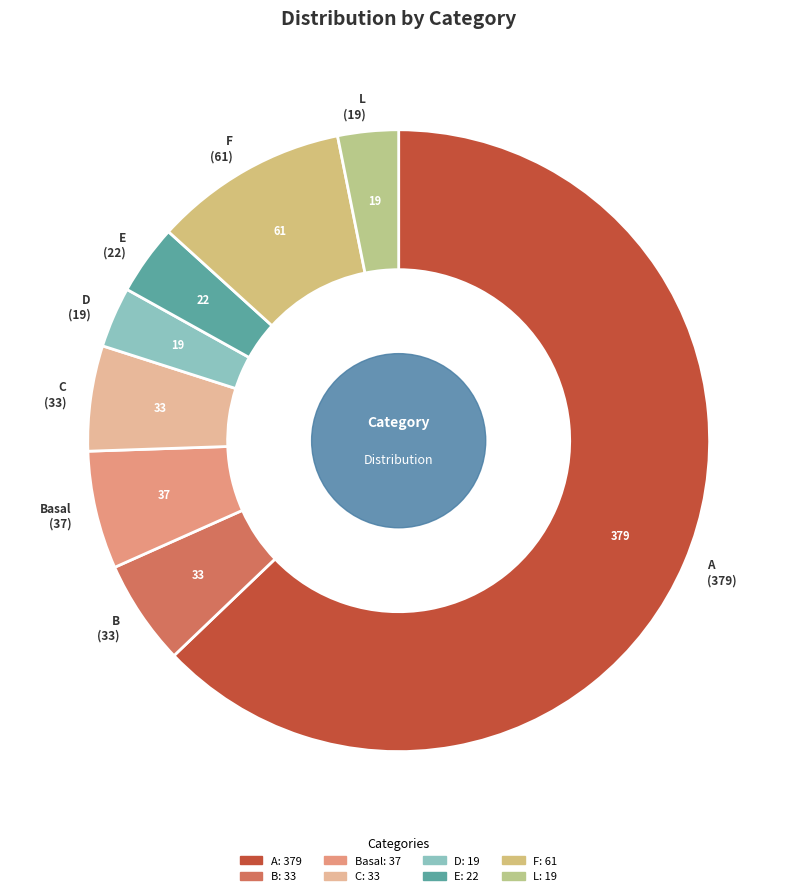

Count the number of slices in the pie.

8